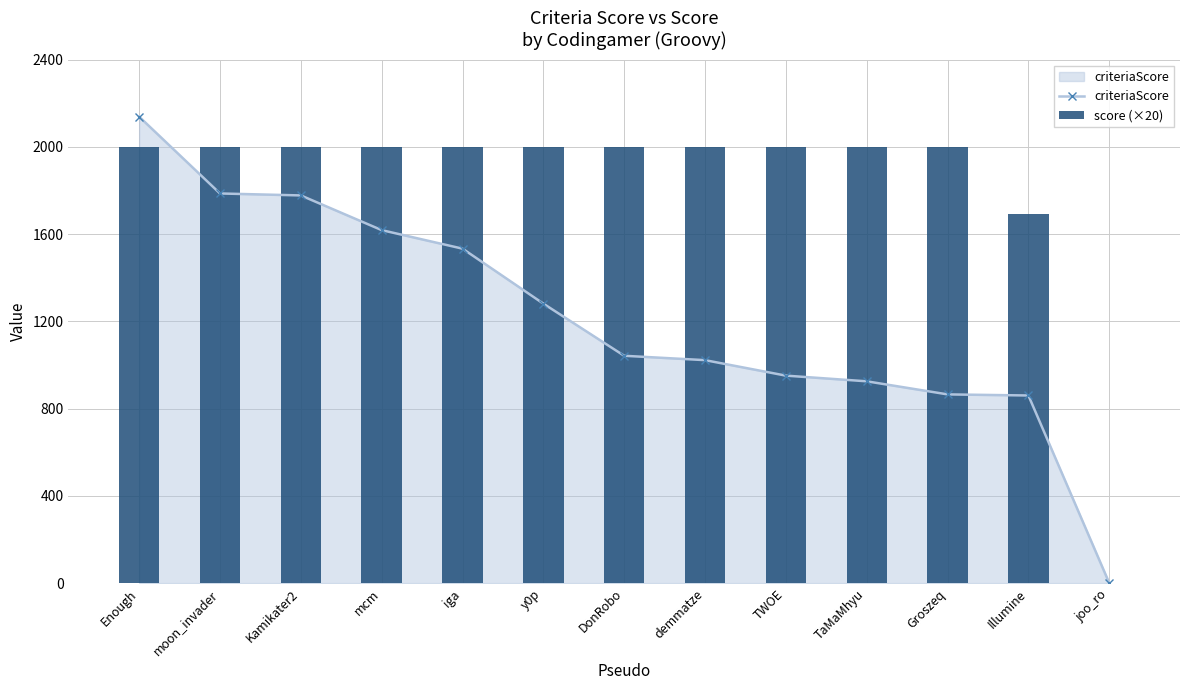

True or false: score (×20) has a value of 2000.0 at Kamikater2.

True